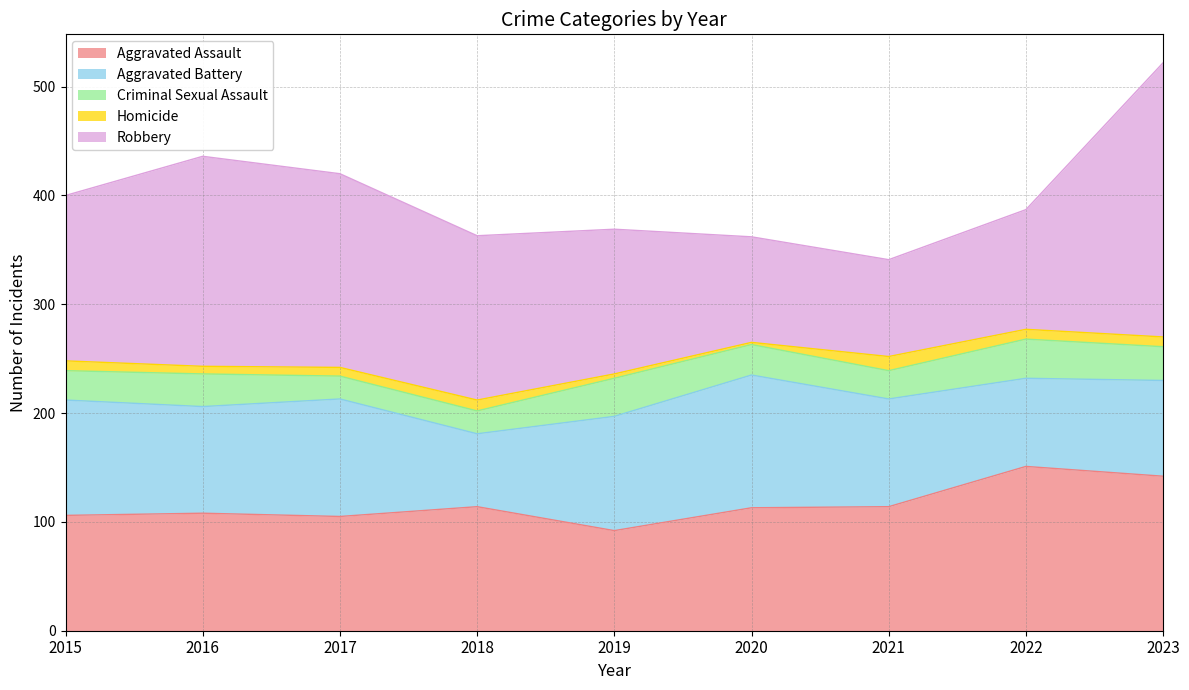

The value of Robbery at 2022 is 110. True or false?

True